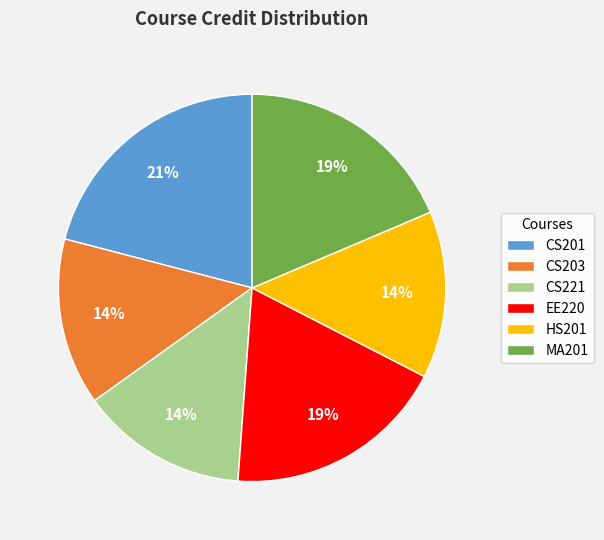

To the nearest percent, what is the difference between the largest and smallest slice percentages?

7%